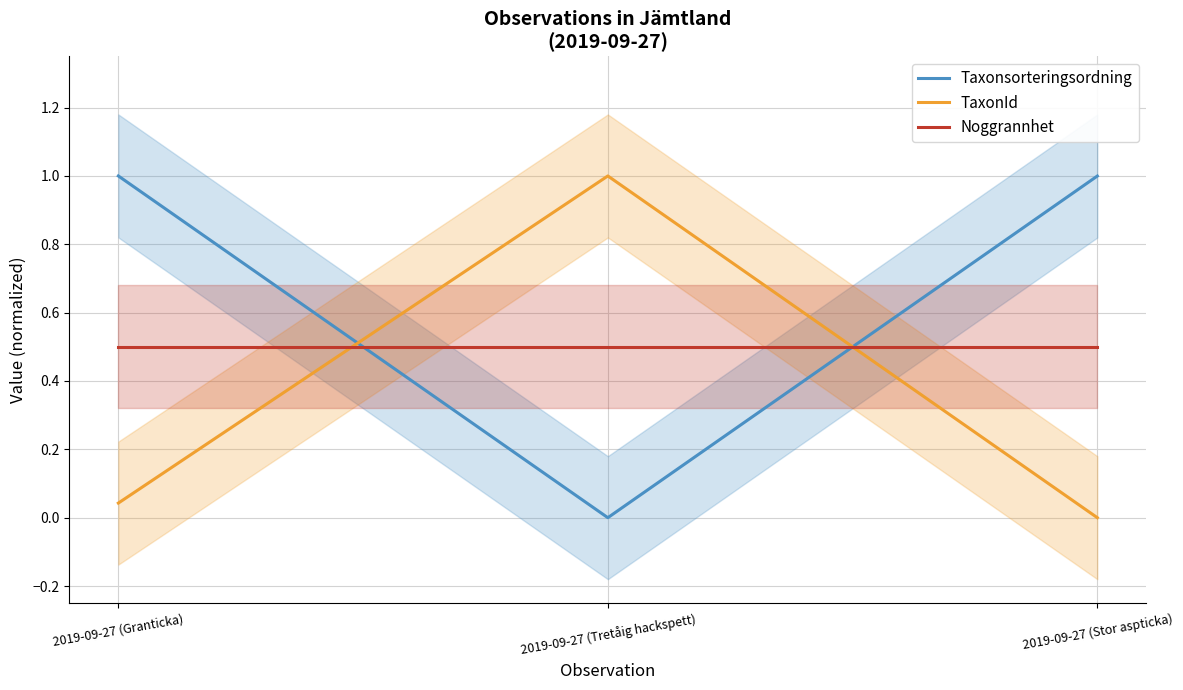

What is the difference between the highest and lowest values at 2019-09-27 (Tretåig hackspett)?

1.0